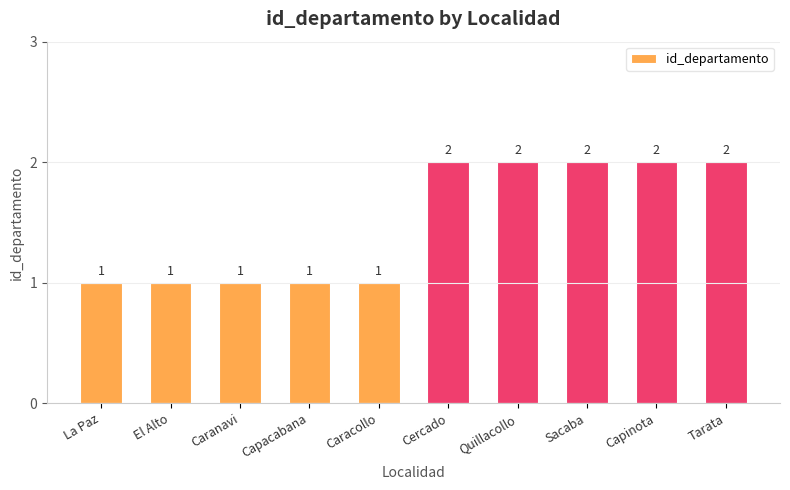

What is the label of the 8th bar from the left?

Sacaba